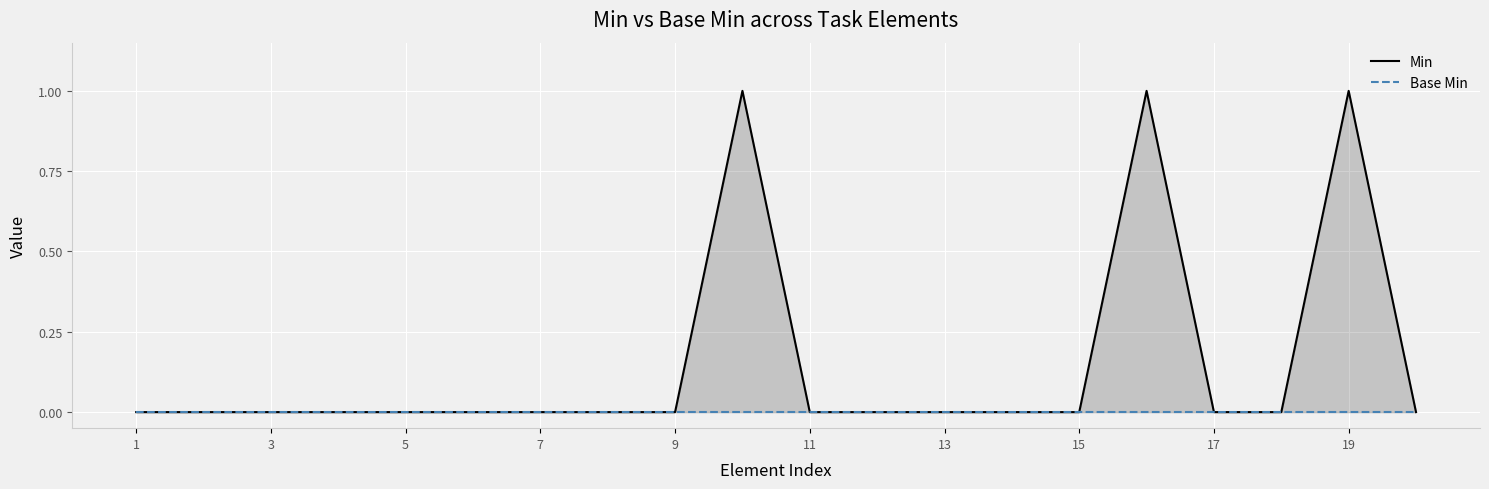

How many distinct data groups are displayed?

2